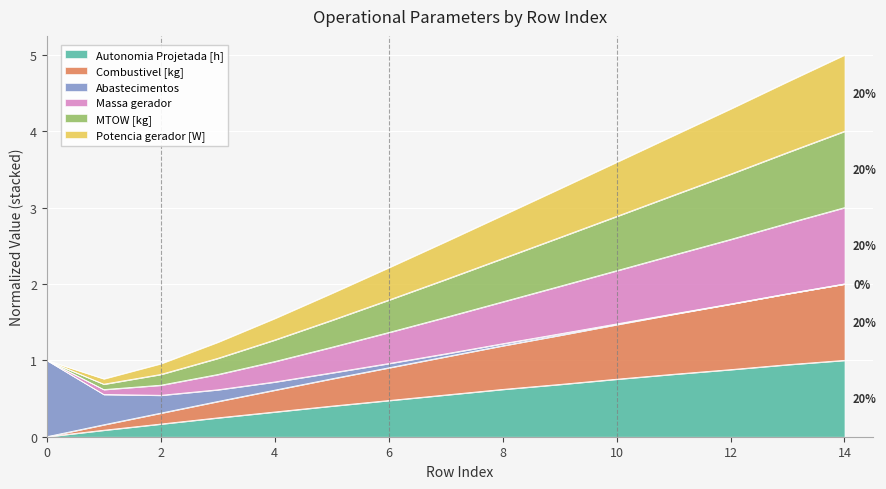

The Autonomia Projetada [h] series shows 0.5 at 6. True or false?

True